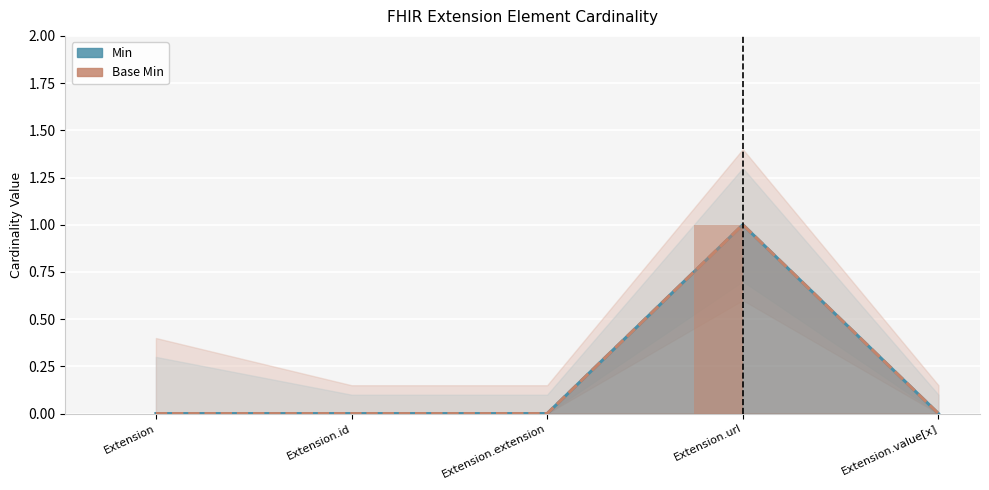

Which series has the widest spread of values?

Min